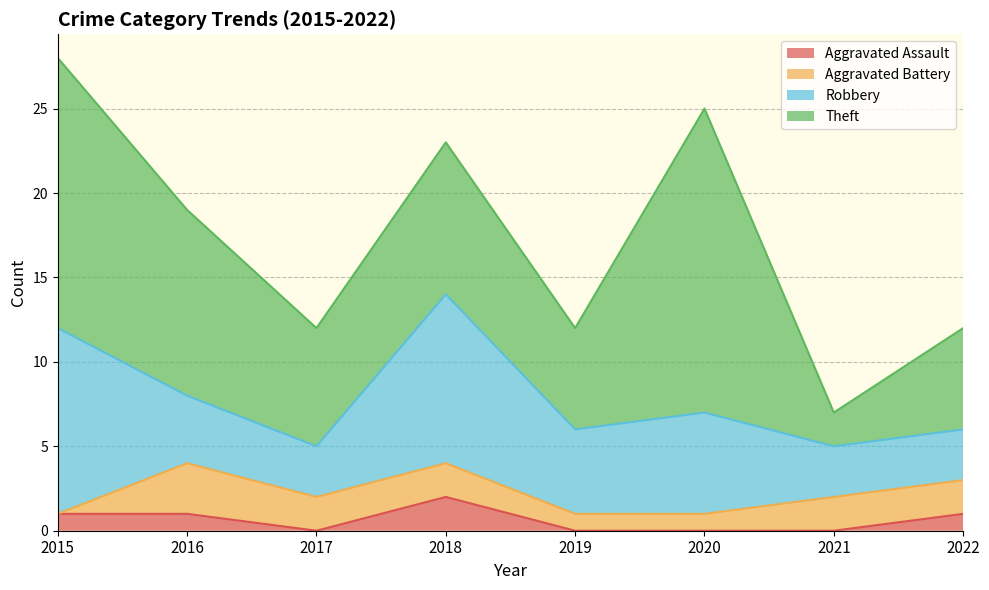

True or false: Aggravated Assault and Theft intersect in this chart.

False